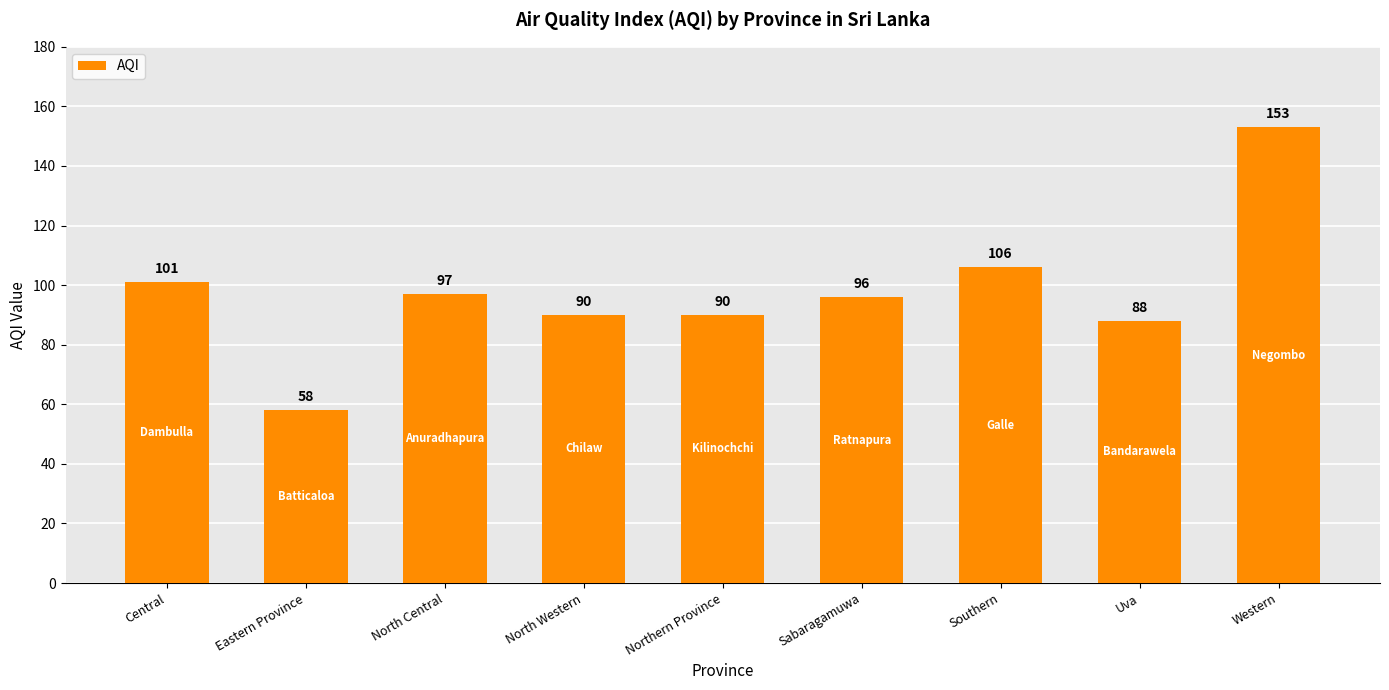

Are the bars grouped side by side (vs. stacked)?

No